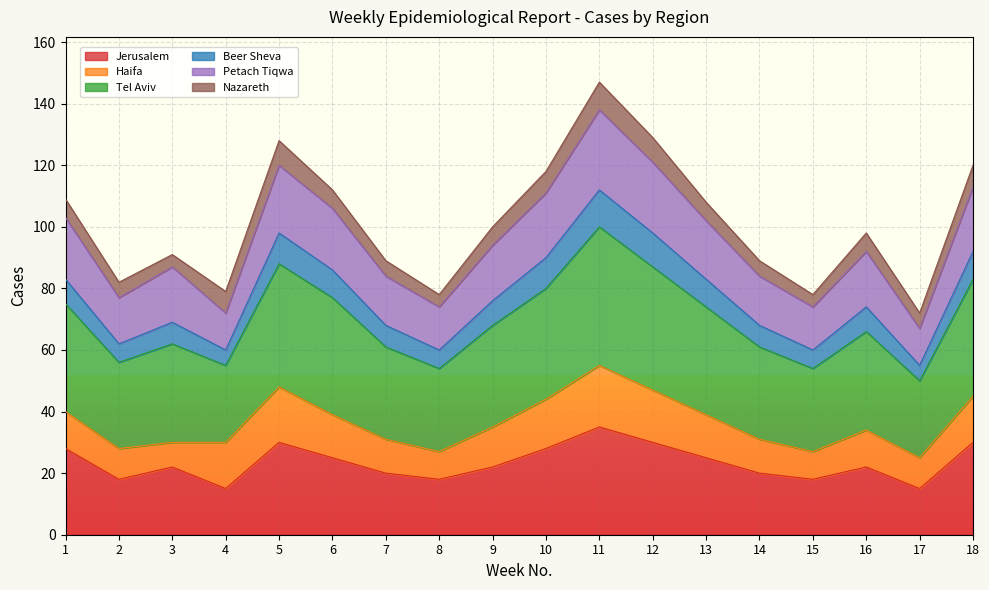

What is the highest value of the Jerusalem series?

35